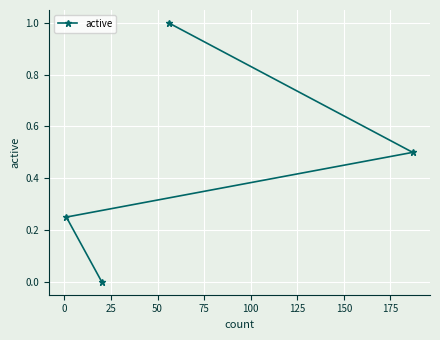

What is the difference between the maximum and minimum values?

1.0